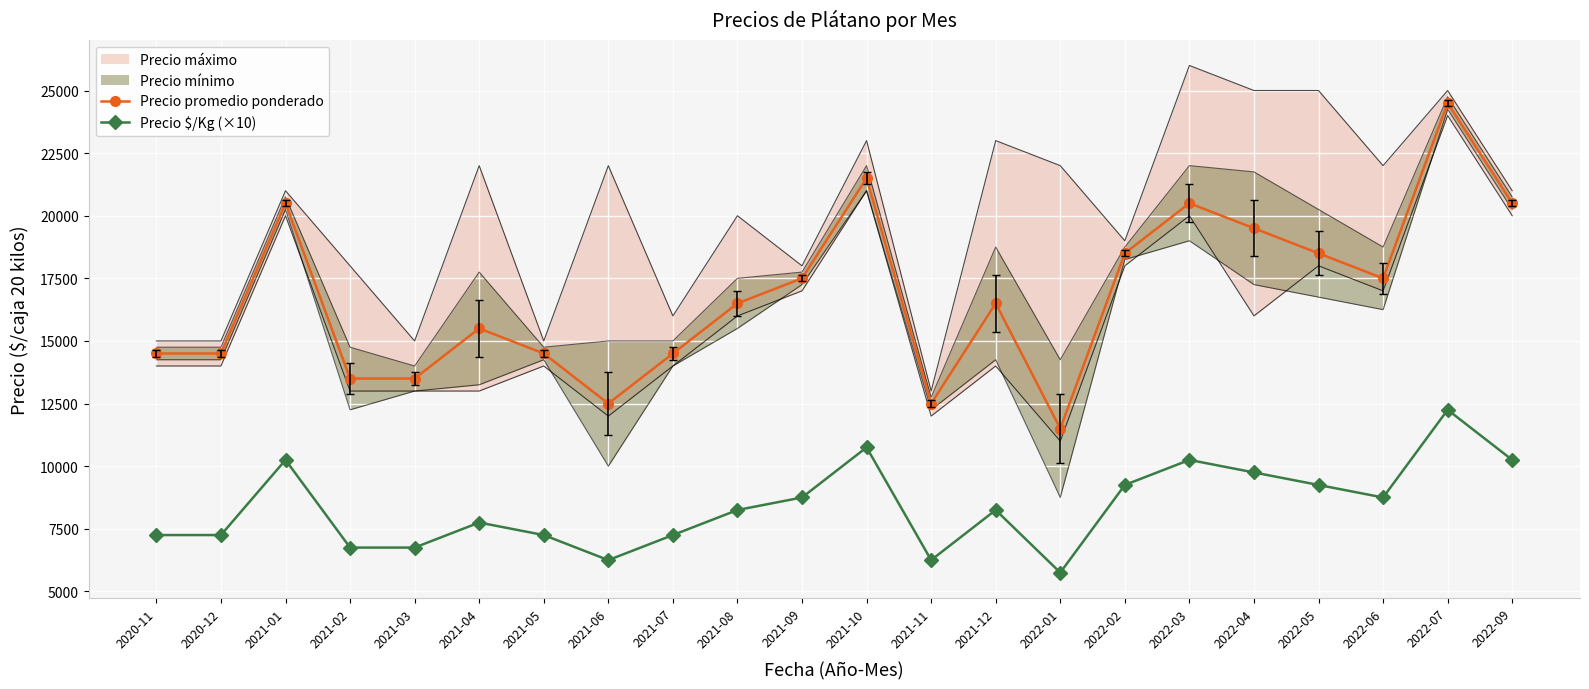

In Precio promedio ponderado, how many points are higher than both neighbors (excluding endpoints)?

6